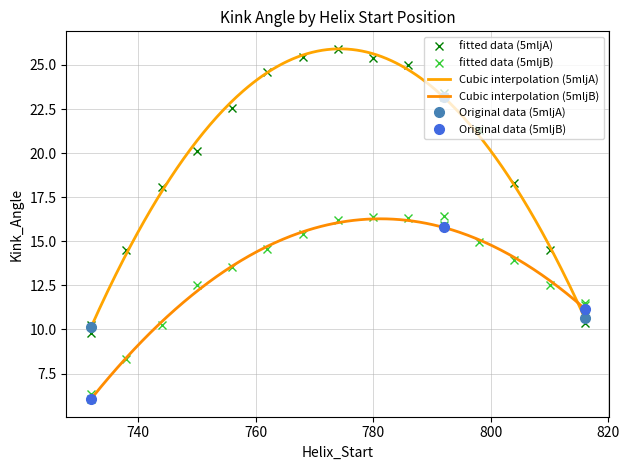

Rank the series by their maximum value, from lowest to highest.

Kink_Angle_5mljB, Kink_Angle_5mljA